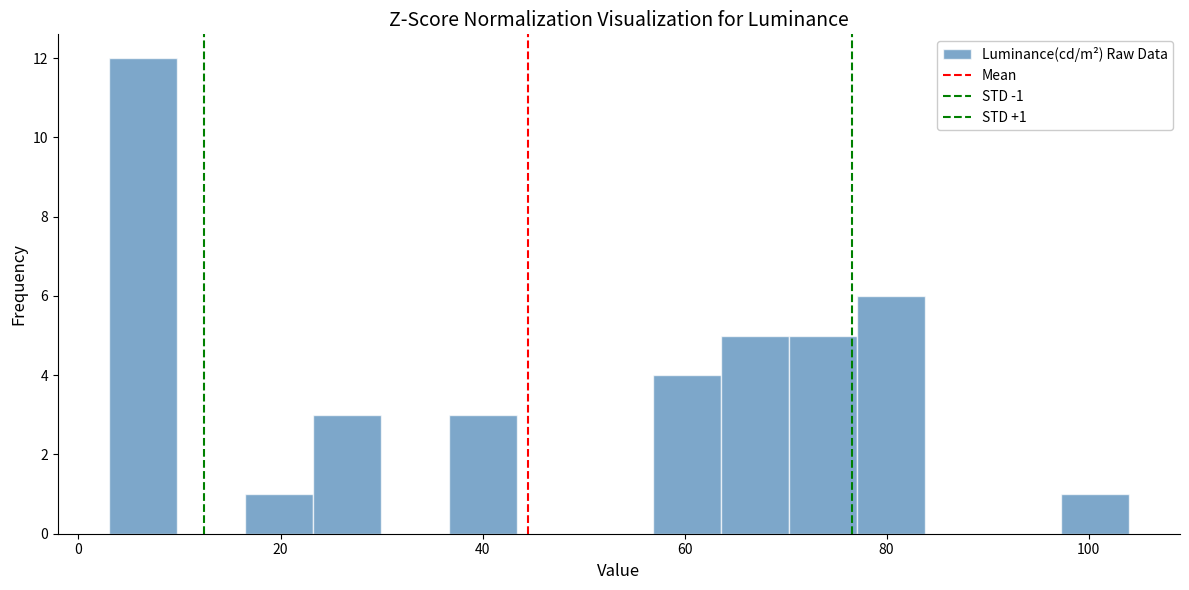

Around what value on the x-axis is the tallest bar? Give the approximate position of its centre, as read against the axis.

6